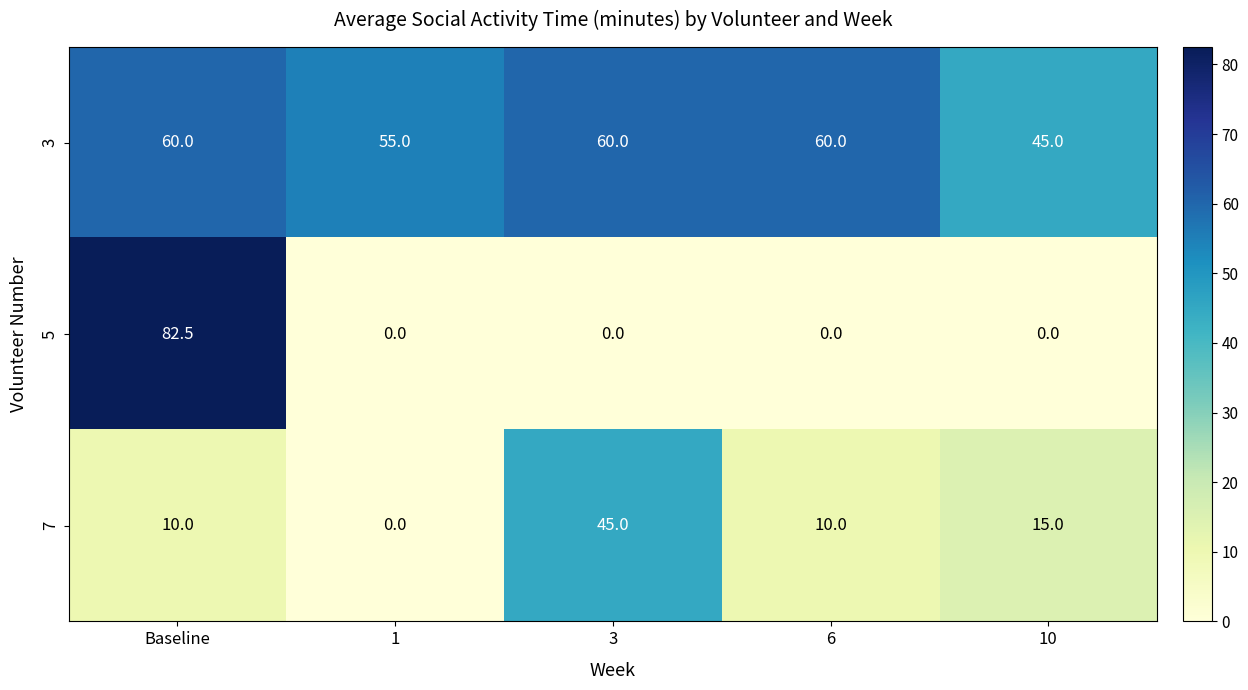

Is it true that 5 equals -40.4 at 6?

False